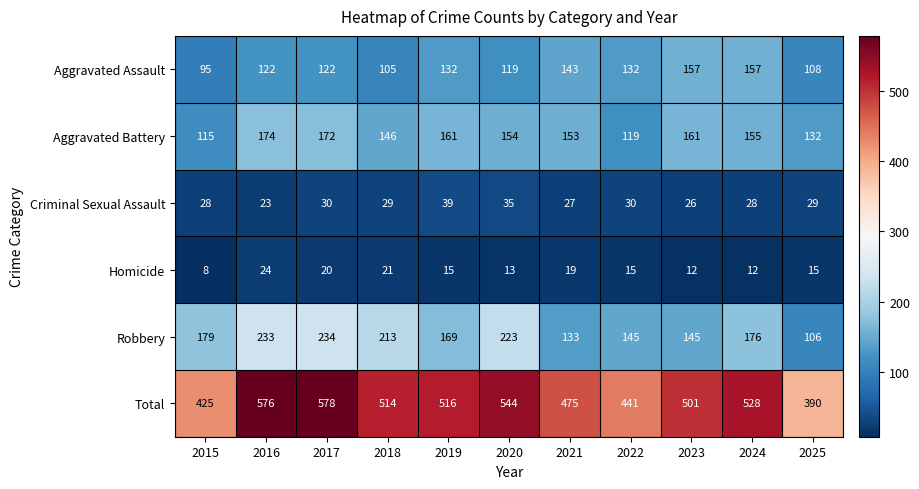

How many data points in Aggravated Battery are less than 154?

5